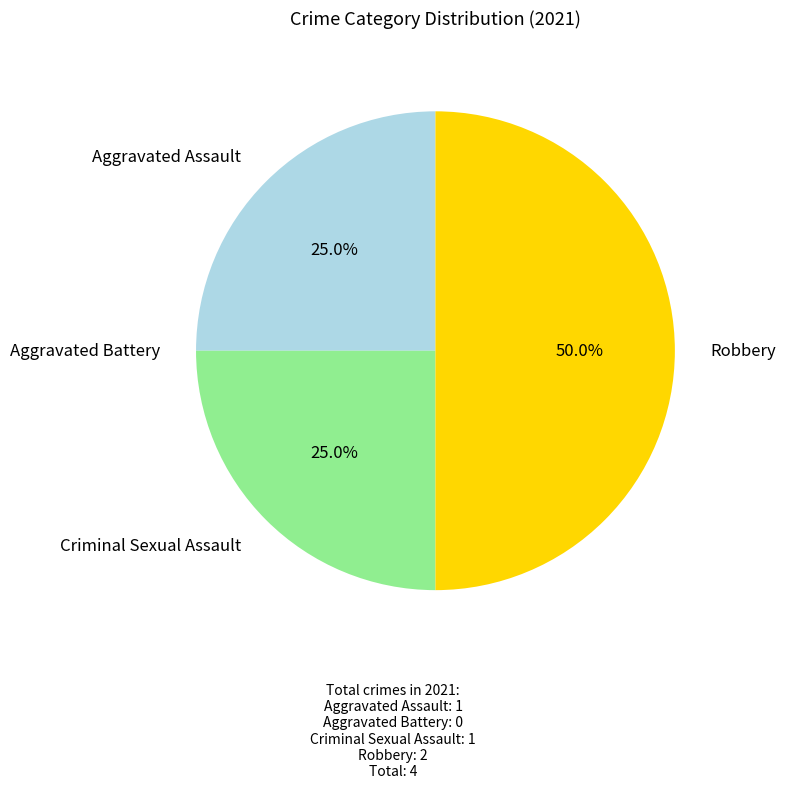

Rank the categories by value from highest to lowest.

Robbery, Aggravated Assault, Criminal Sexual Assault, Aggravated Battery